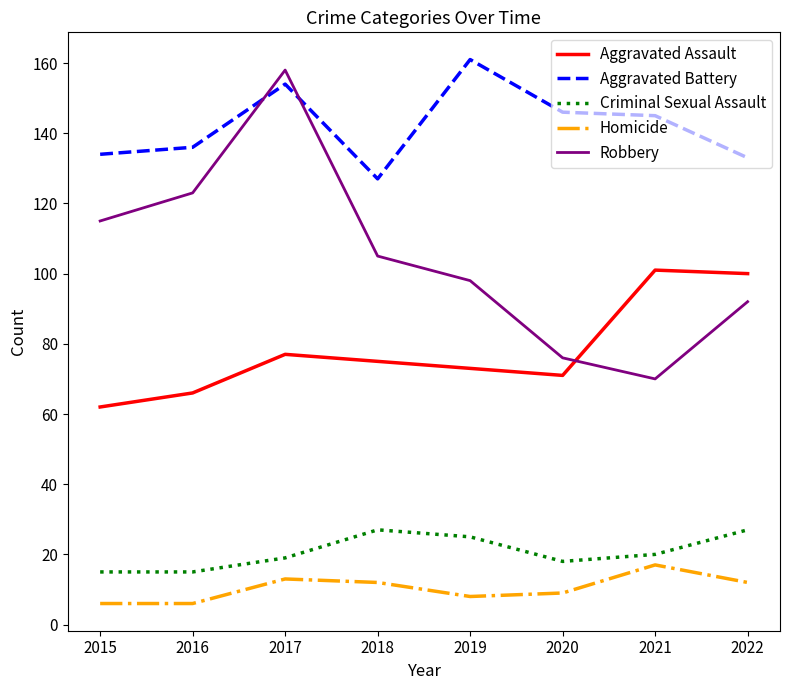

In Criminal Sexual Assault, how many points are higher than both neighbors (excluding endpoints)?

1